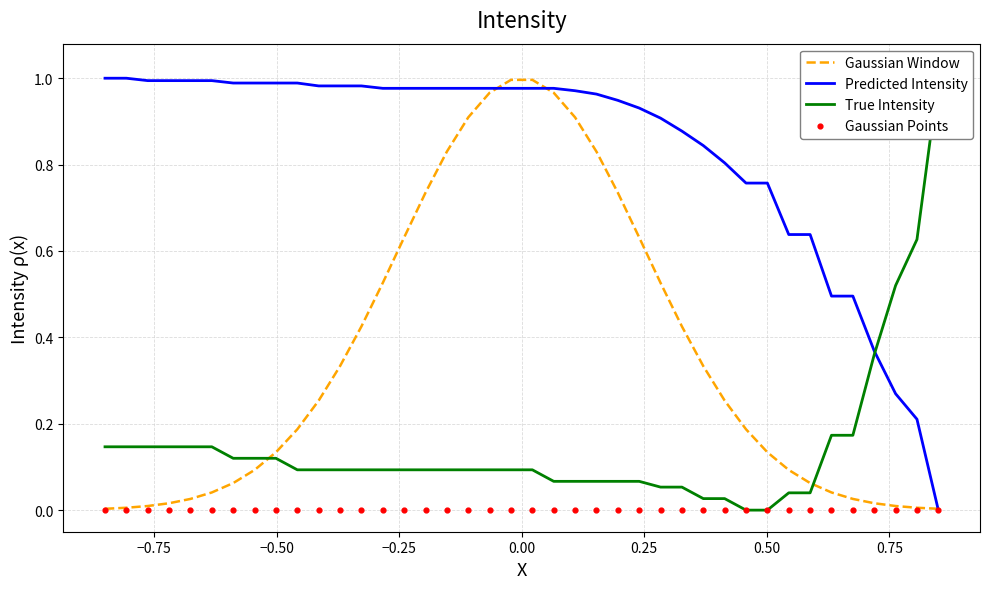

Which series contains the highest Y value?

Predicted Intensity